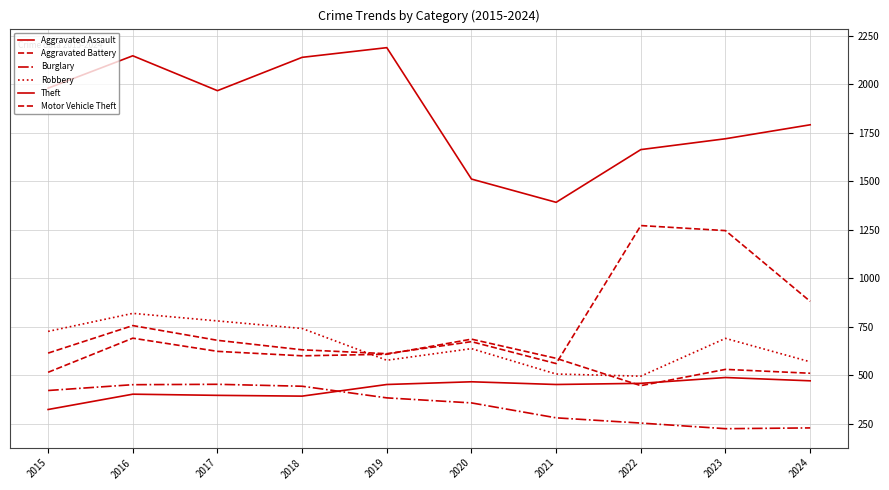

Does the chart have visible grid lines?

Yes